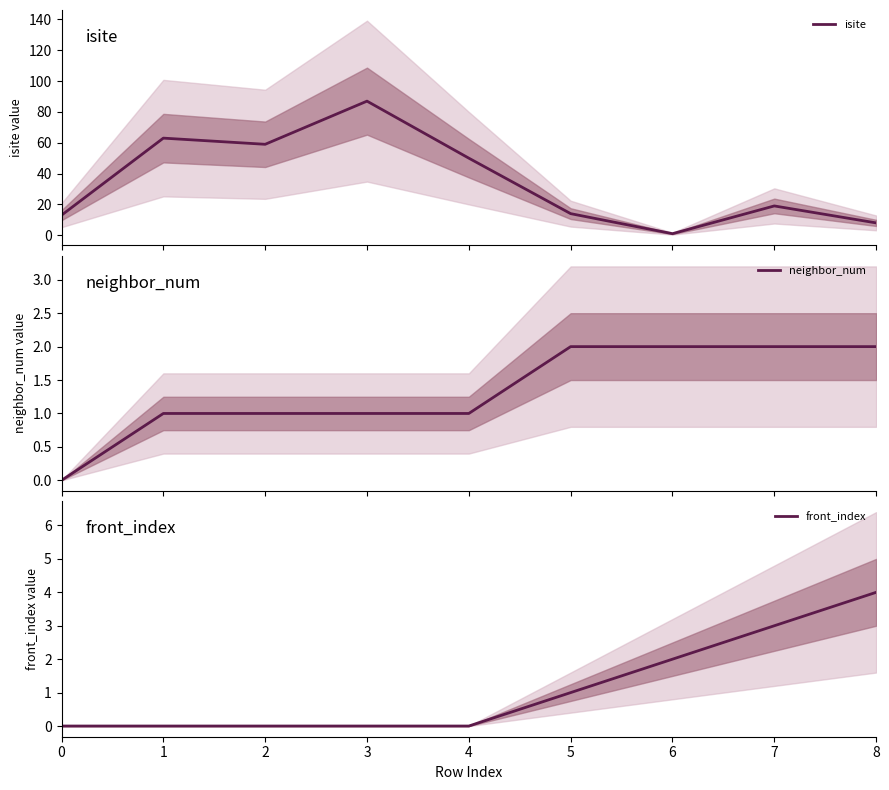

Which series has the largest range (max minus min)?

isite